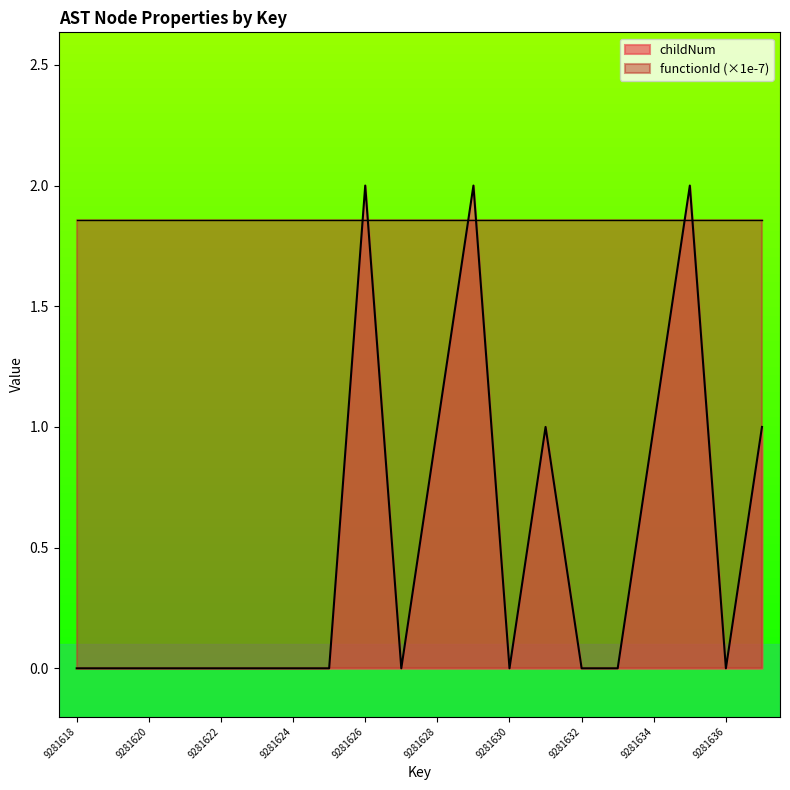

Rank the categories by value from lowest to highest.

9281618, 9281619, 9281620, 9281621, 9281622, 9281623, 9281624, 9281625, 9281627, 9281630, 9281632, 9281633, 9281636, 9281628, 9281631, 9281634, 9281637, 9281626, 9281629, 9281635